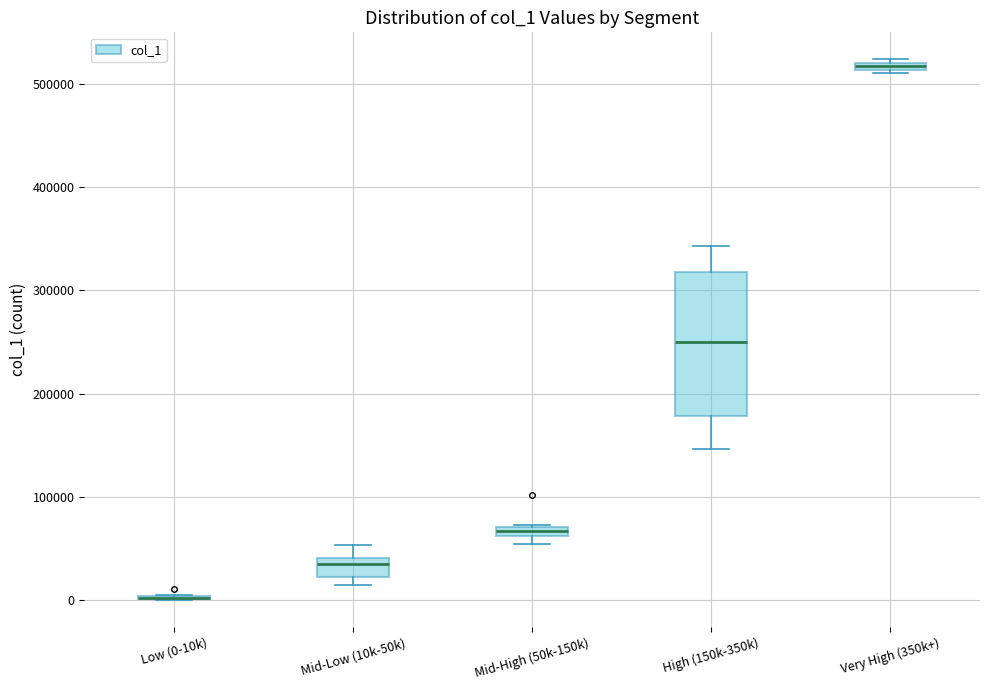

Where does the lower whisker of the box for High (150k-350k) end on the y-axis? The values are not printed on the chart, so give them approximately, as read against the axis.

150000